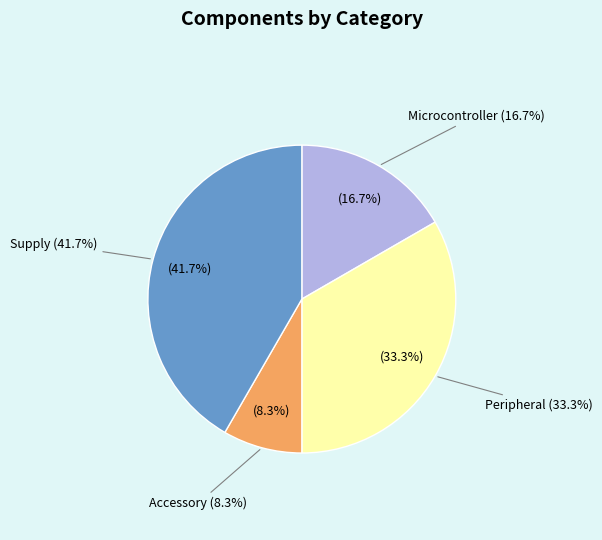

What is the change in value from Microcontroller to Peripheral?

+2